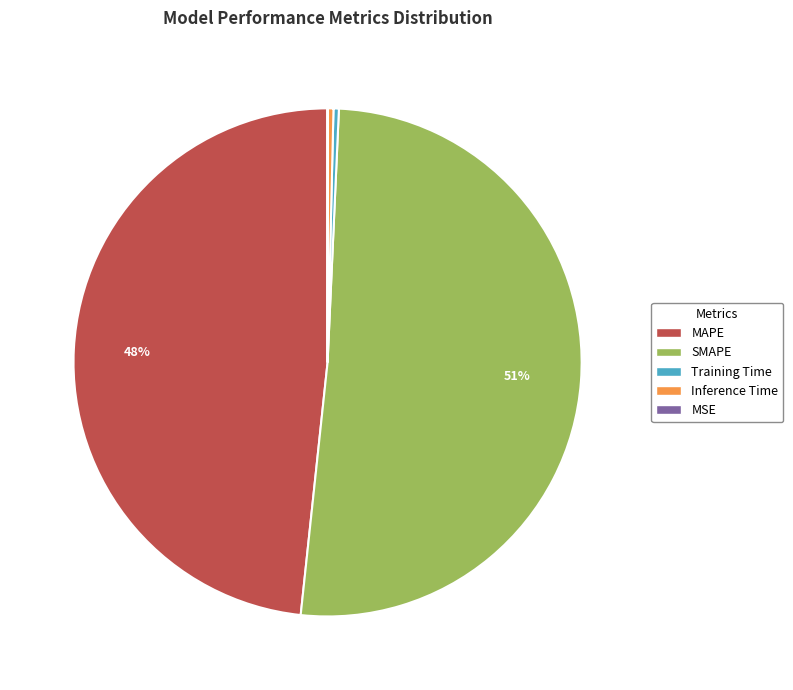

To the nearest percent, what is the difference between the SMAPE and MAPE slice percentages?

3%